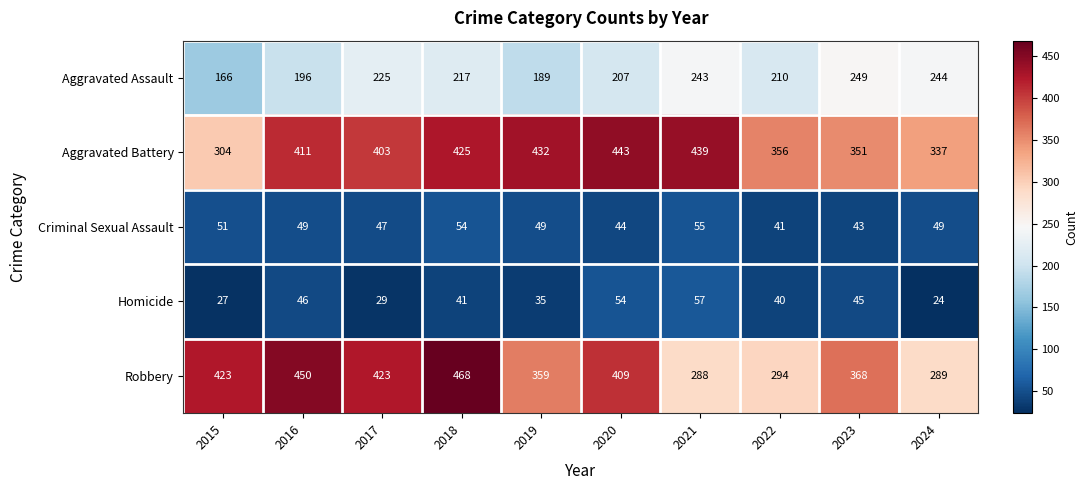

Rank the series by their maximum value, from lowest to highest.

Criminal Sexual Assault, Homicide, Aggravated Assault, Aggravated Battery, Robbery